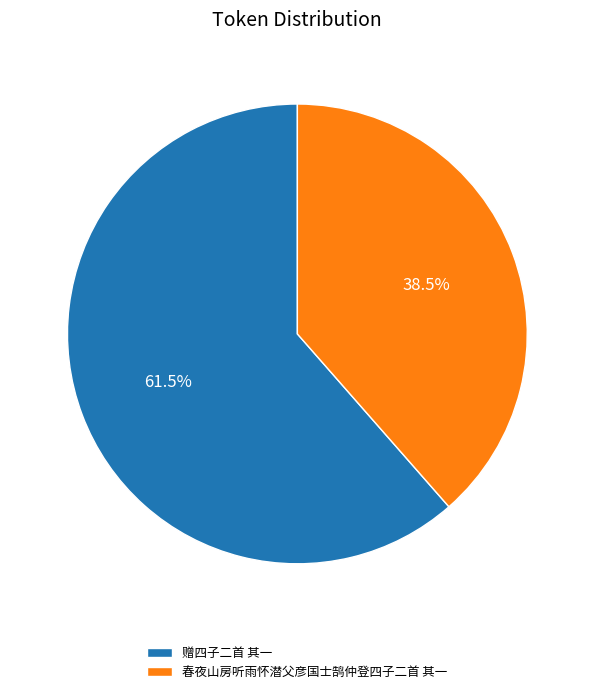

Between 赠四子二首 其一 and 春夜山房听雨怀潜父彦国士鹄仲登四子二首 其一, which is larger?

赠四子二首 其一